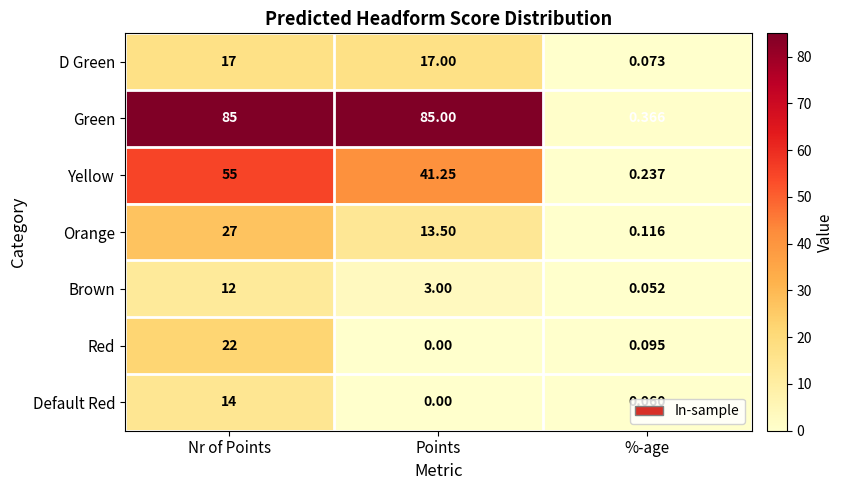

At which category is the sum across all series the highest?

Nr of Points